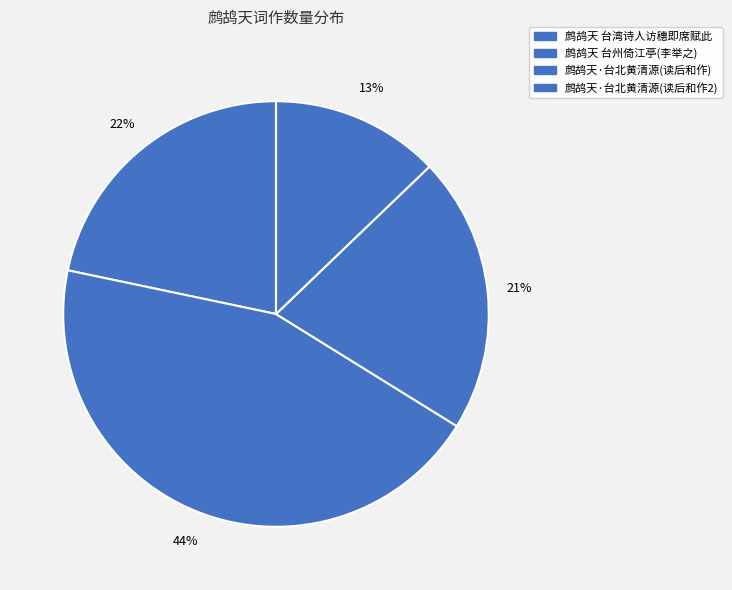

What is the largest slice in the pie chart?

44%